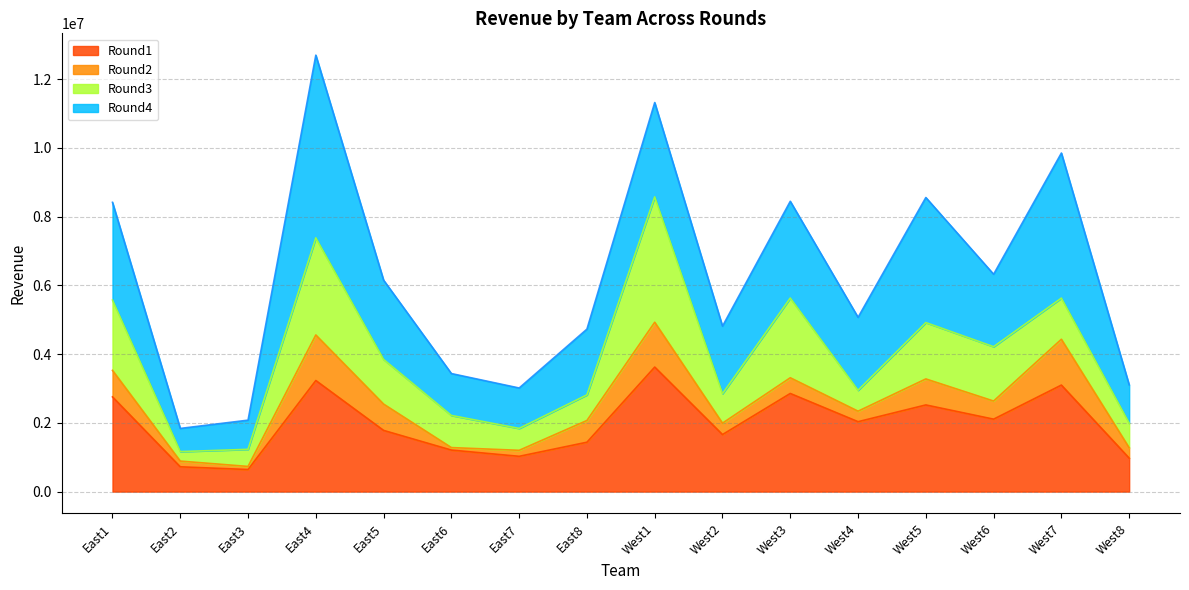

Which series has the widest spread of values?

Round4